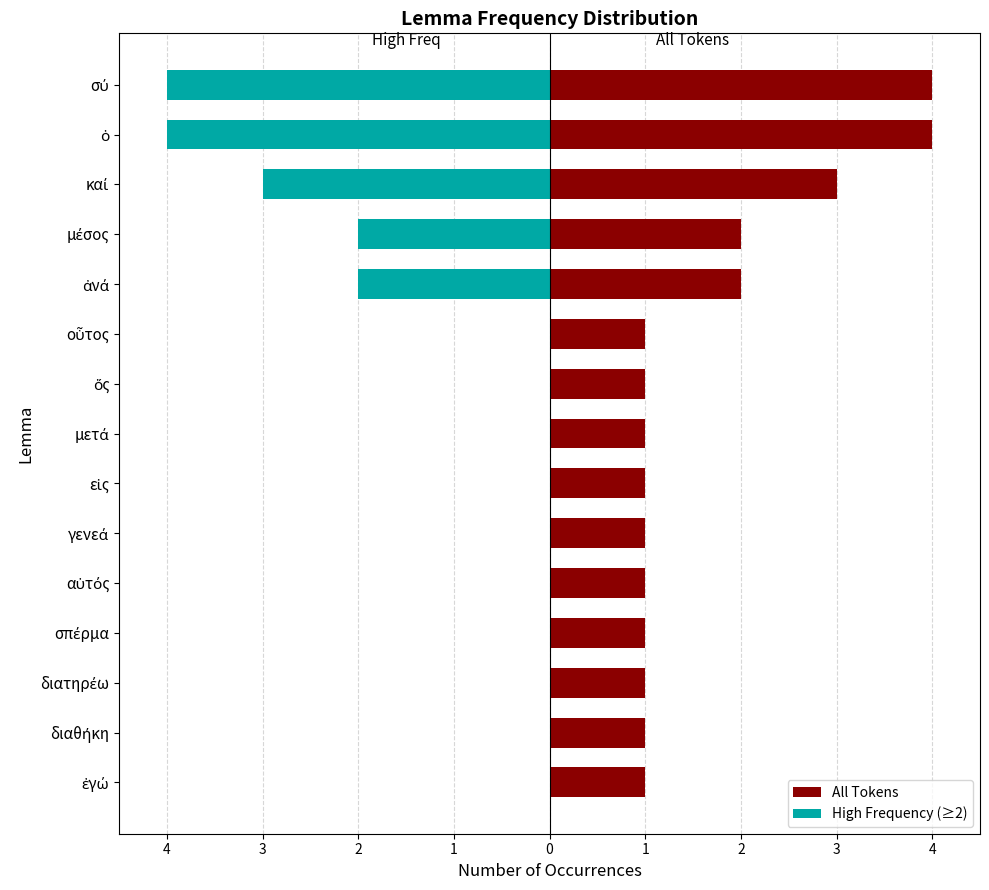

How many values in the High Frequency (≥2) series are below 0?

5